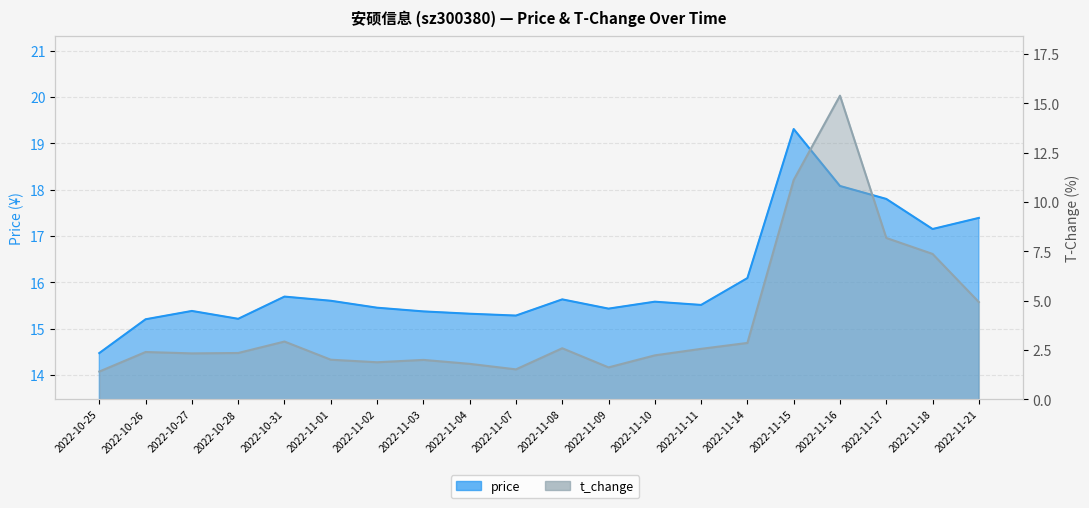

Which series has the widest spread of values?

t_change